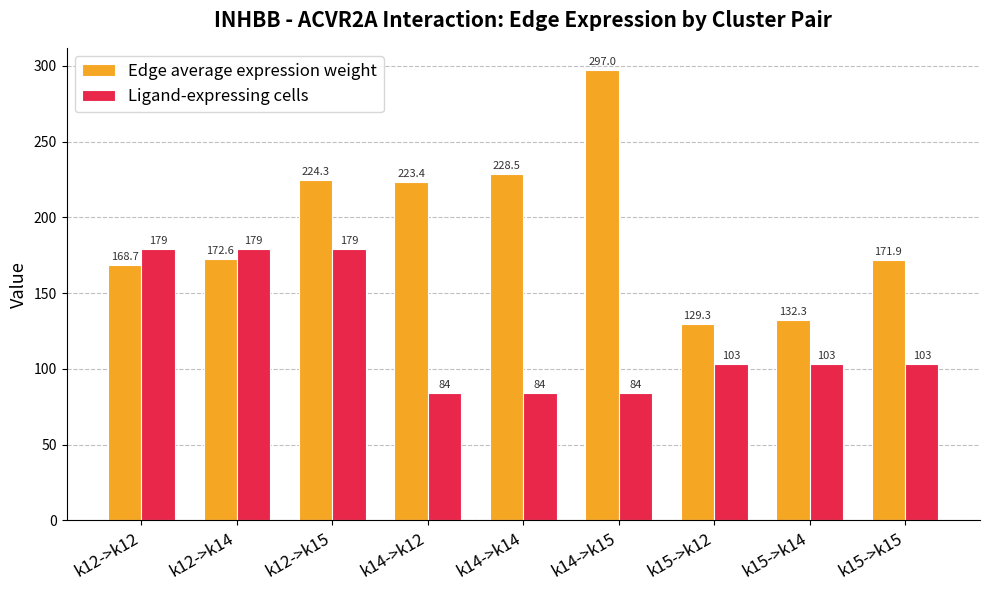

What is the label of the 7th bar from the right?

k12->k15